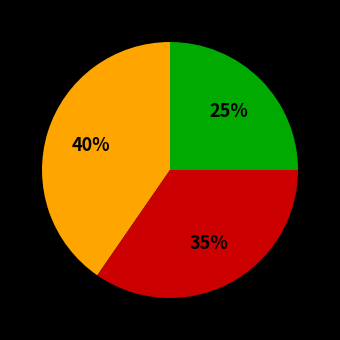

Is there a majority slice in this chart?

No